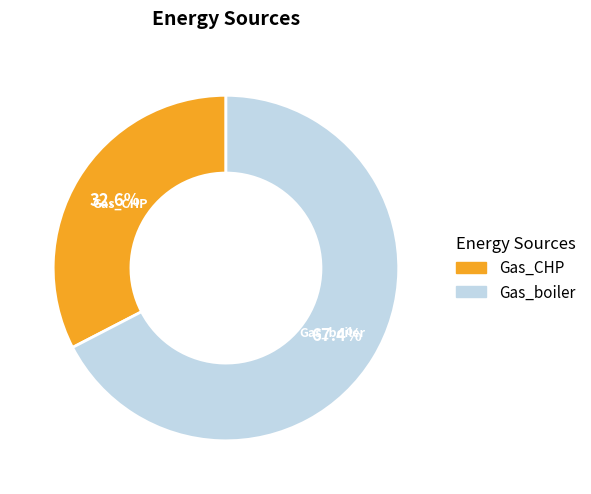

What percentage do Gas_CHP and Gas_boiler together represent?

100.0%